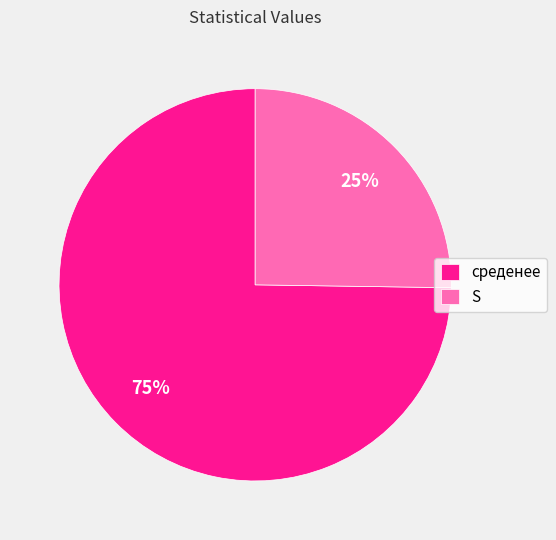

Is there a majority slice in this chart?

Yes